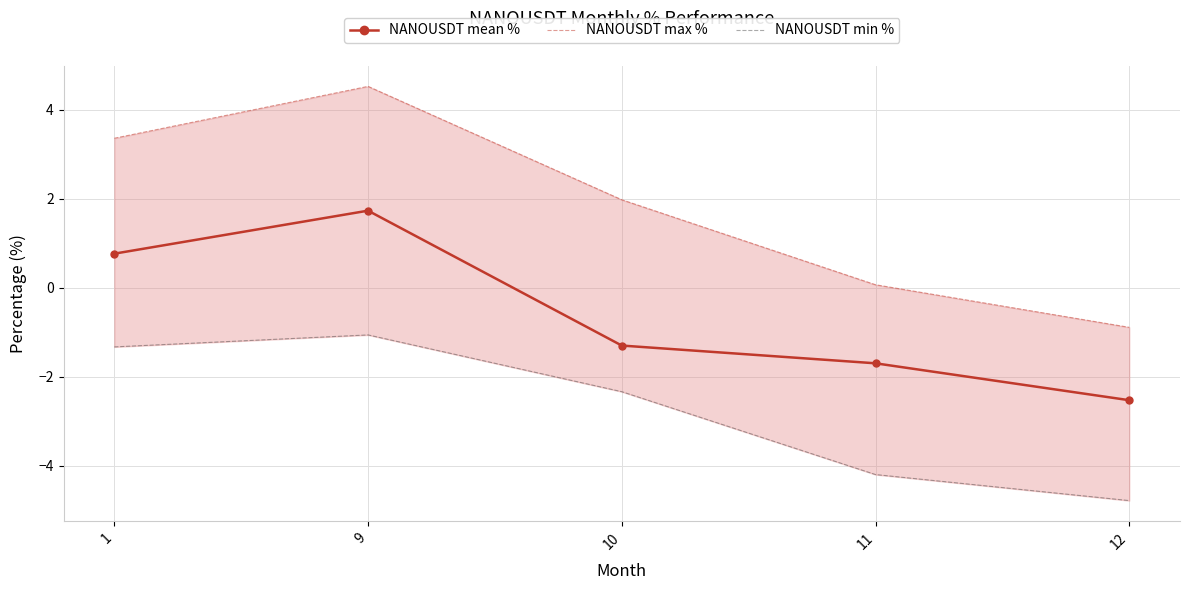

List the series in order of their overall mean, lowest first.

NANOUSDT min %, NANOUSDT mean %, NANOUSDT max %